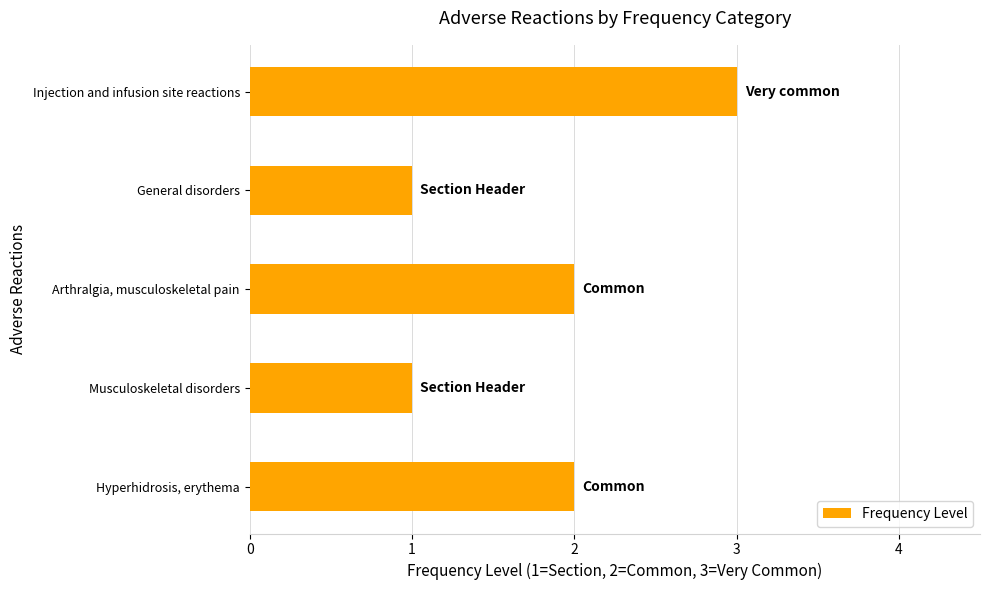

Approximately how many times larger is the value at Injection and infusion site reactions compared to General disorders?

3.0